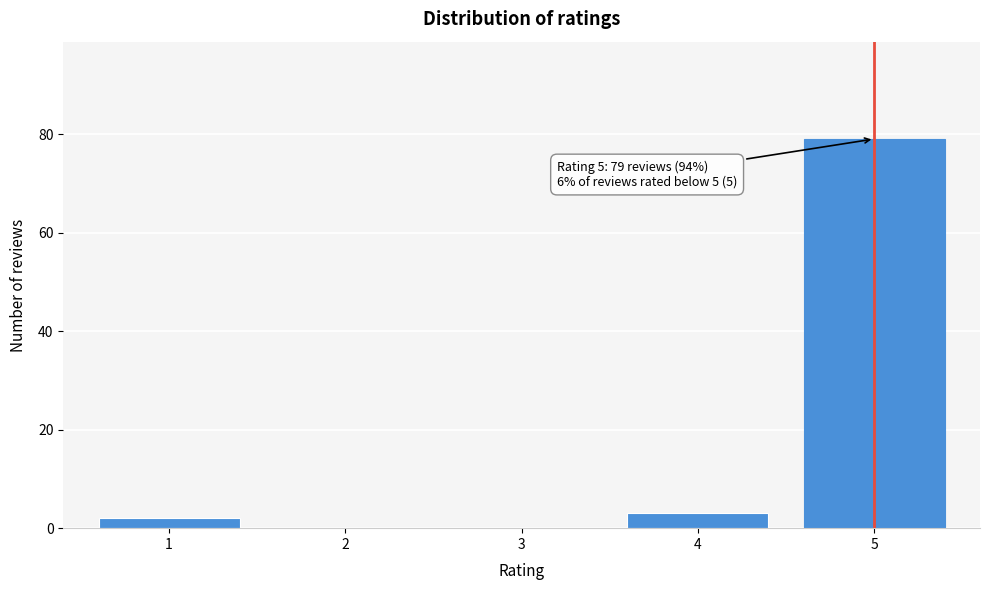

Reading right to left, what are all the values shown in this chart?

5=79	4=3	3=0	2=0	1=2